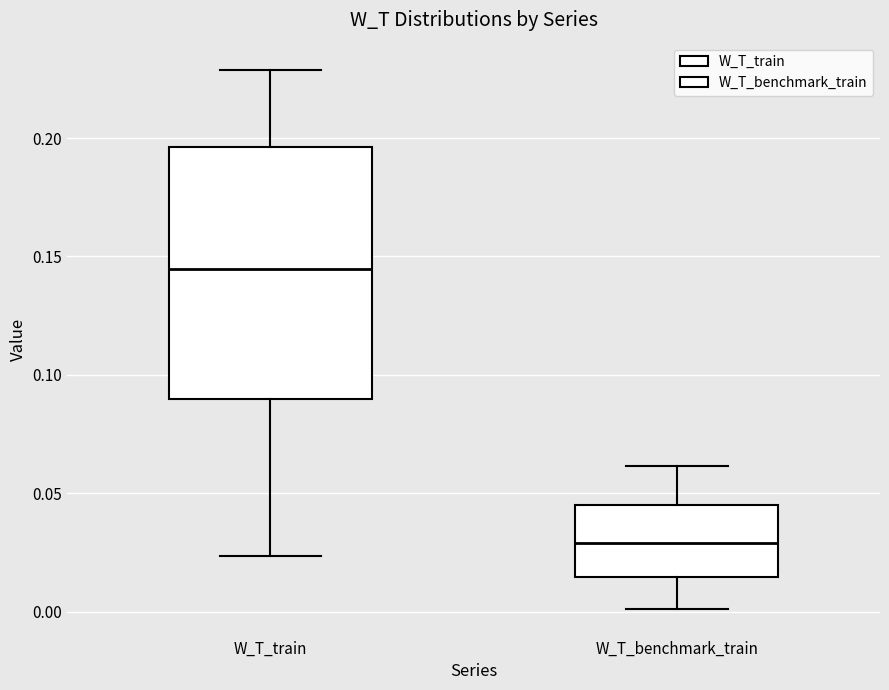

Comparing the boxes themselves (not the whiskers), which one is the tallest?

W_T_train